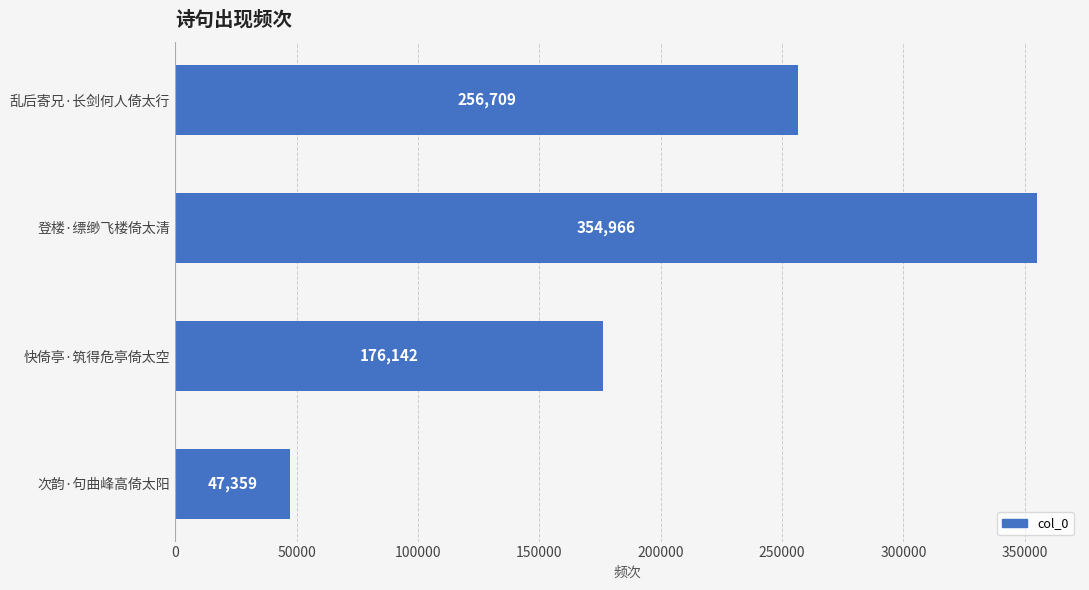

Which has a higher value, 乱后寄兄·长剑何人倚太行 or 次韵·句曲峰高倚太阳?

乱后寄兄·长剑何人倚太行